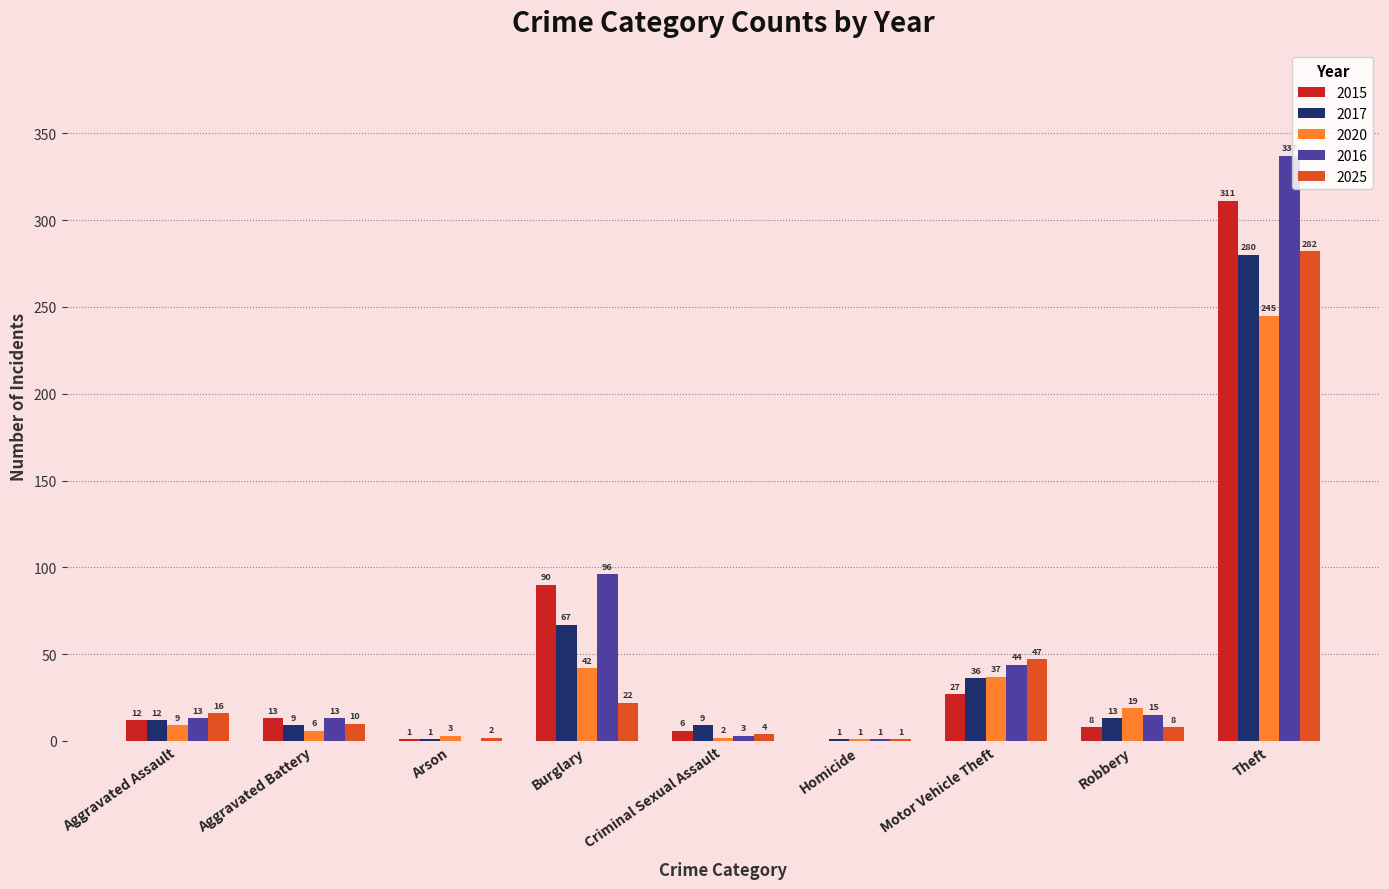

Which series has the largest total across all categories?

2016